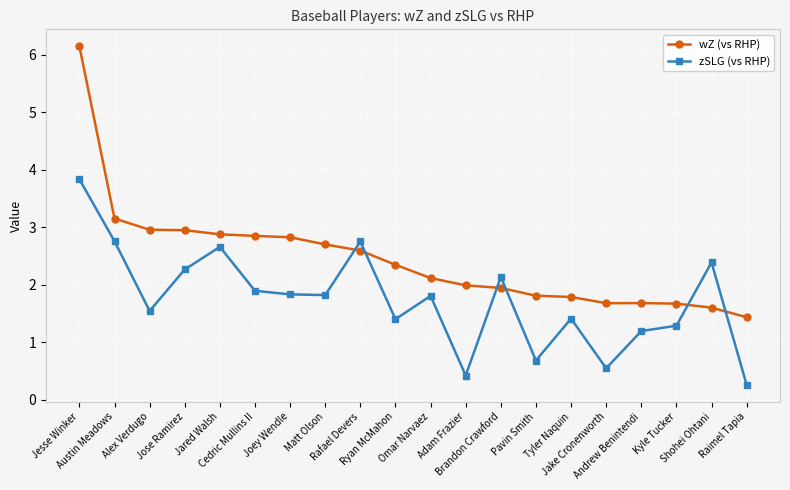

How many values in the zSLG (vs RHP) series are below 1?

4